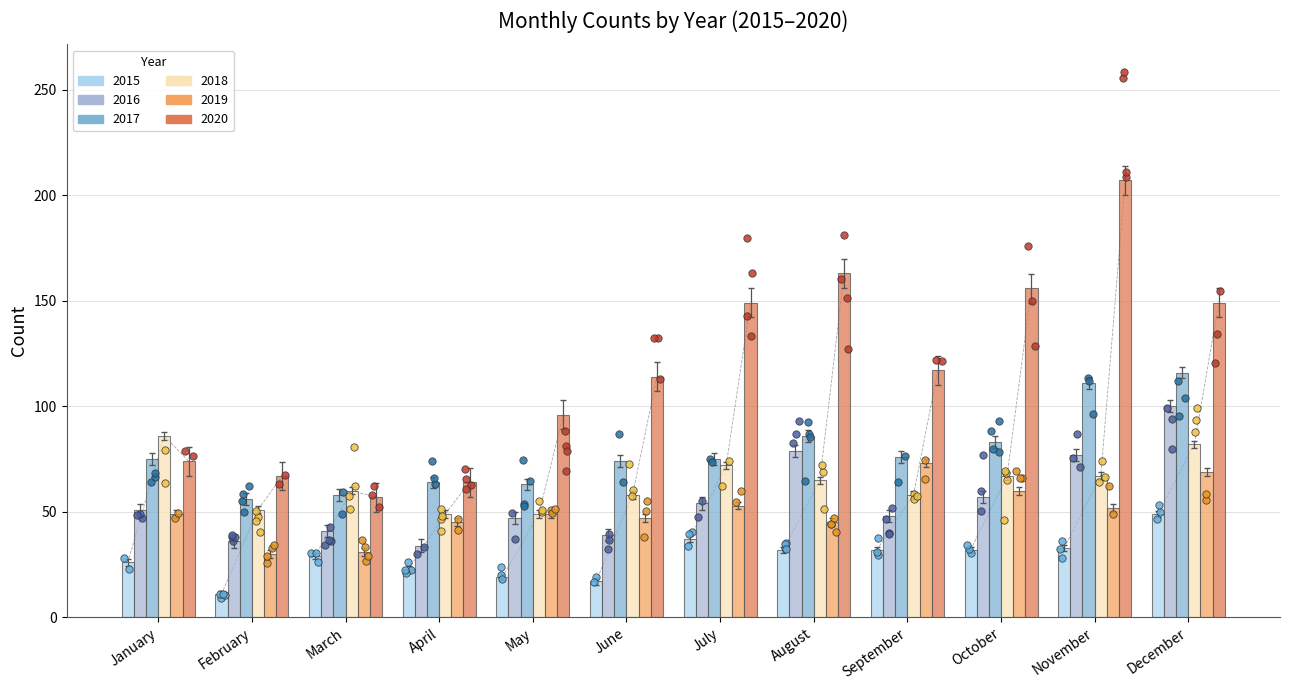

Which series has the largest Y range (max minus min)?

2020